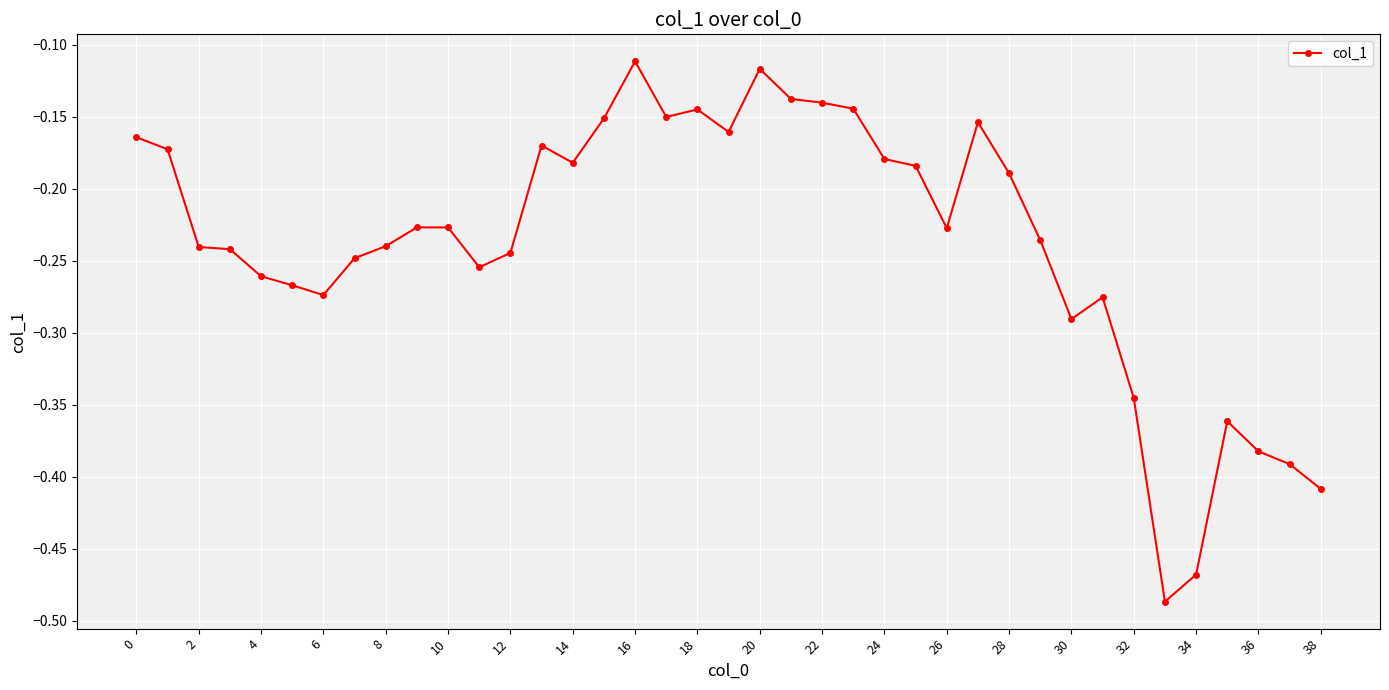

True or false: there are more than 1 points higher than both neighbors.

True